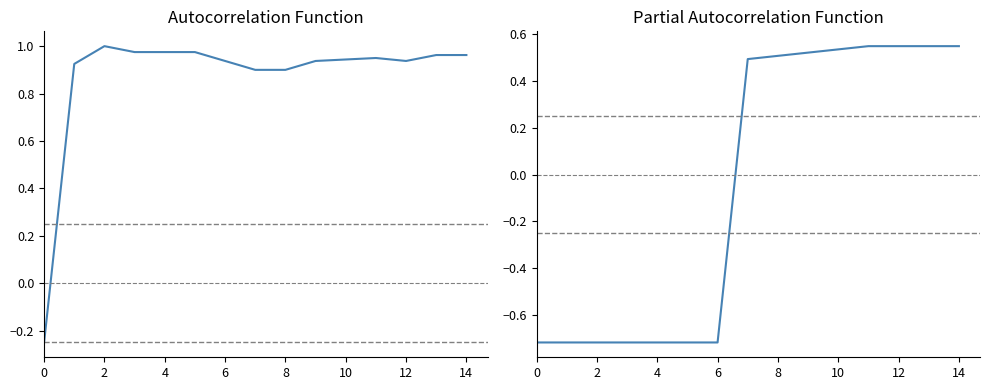

In col_1, how many points are higher than both neighbors (excluding endpoints)?

2